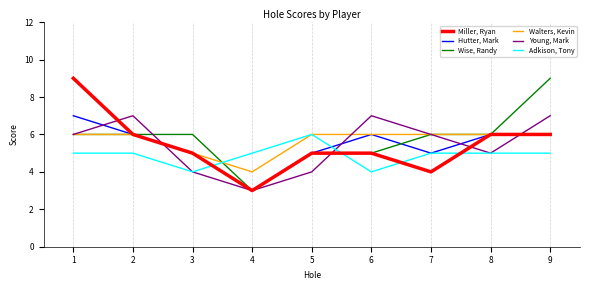

The value of Adkison, Tony at 7 is 5. True or false?

True